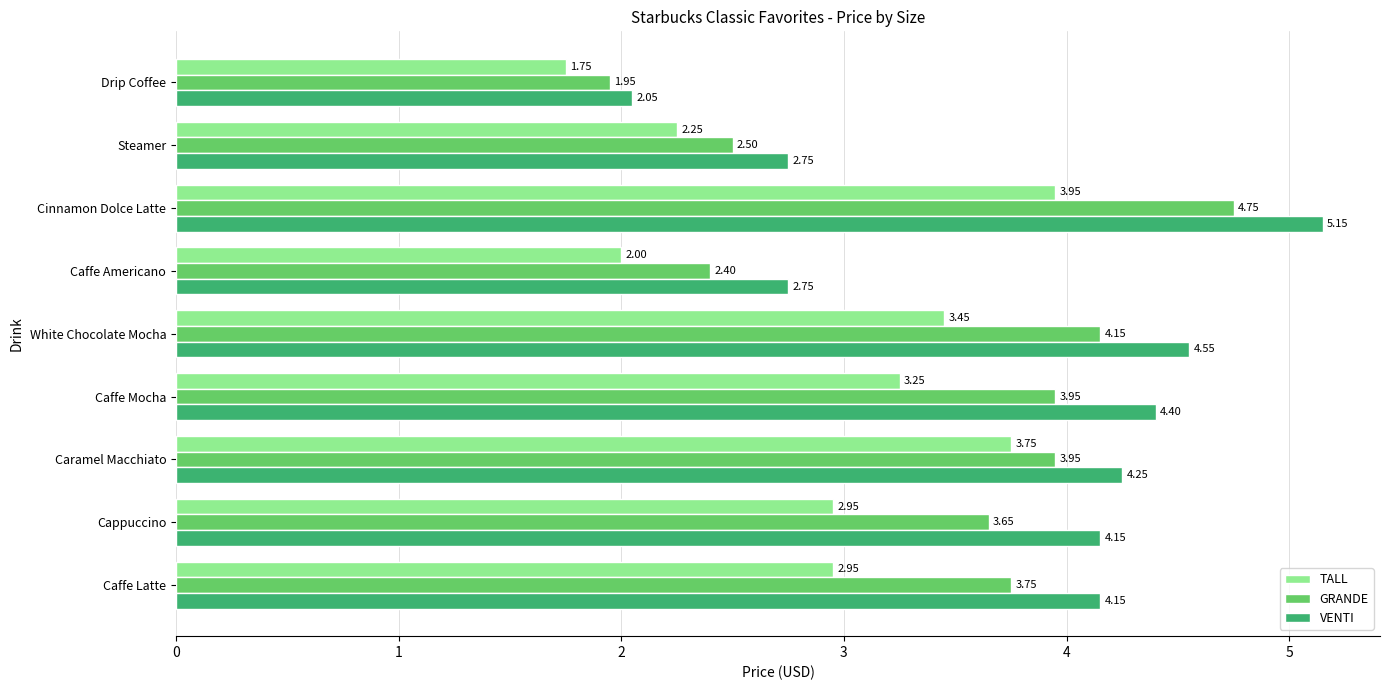

At how many categories does at least one series exceed 4?

6